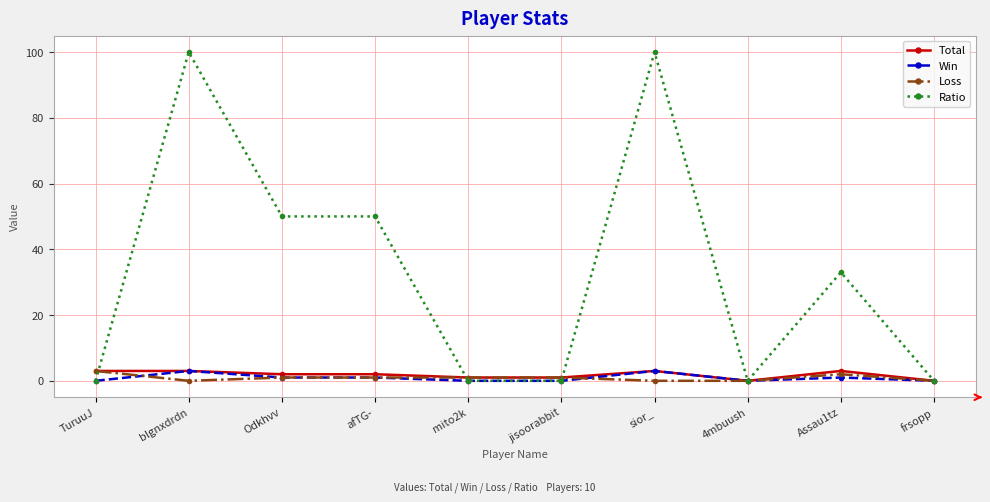

How many categories are shown in the chart?

10